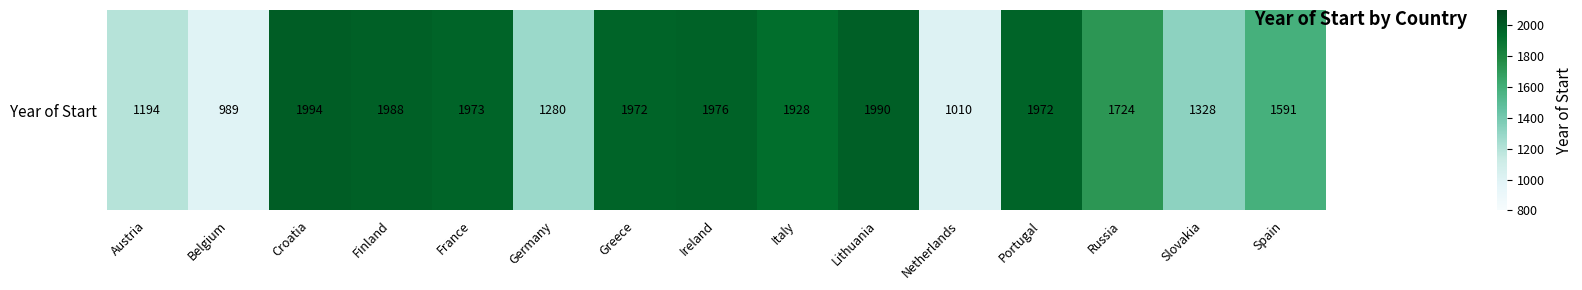

At which label is the value closest to 1491?

Spain